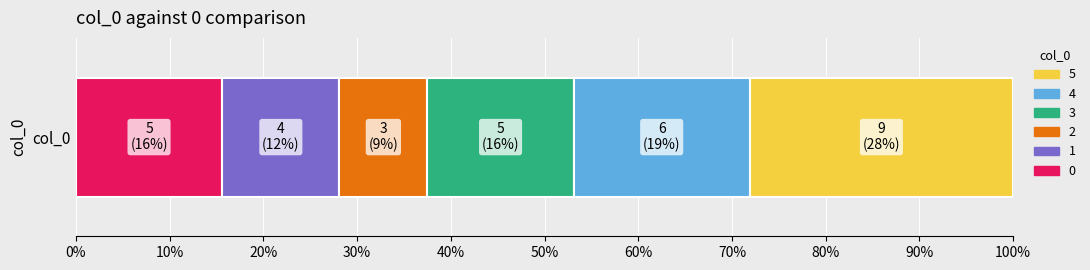

What are all the series names shown in the legend?

5, 4, 3, 2, 1, 0